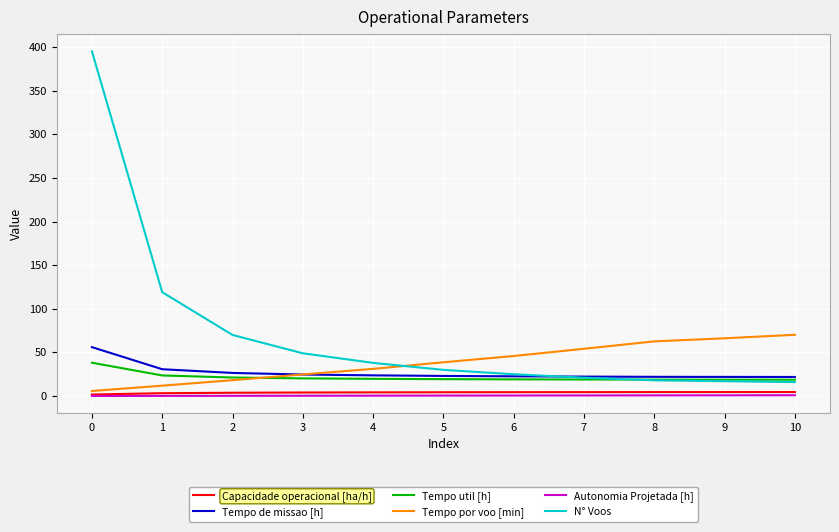

List the series in order of their peak value, highest first.

N° Voos, Tempo por voo [min], Tempo de missao [h], Tempo util [h], Capacidade operacional [ha/h], Autonomia Projetada [h]